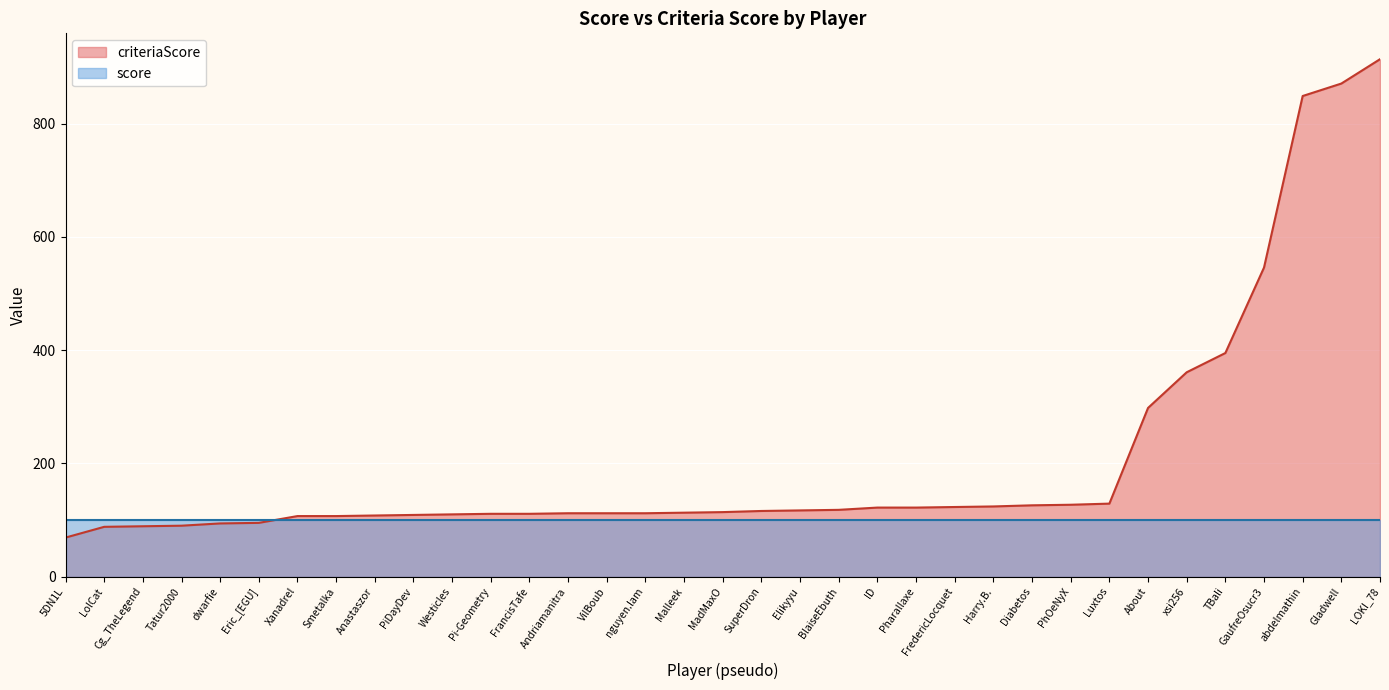

Reading right to left, transcribe all the data shown in this chart.

LOKI_78=914	Gladwell=871	abdelmathin=849	GaufreOsucr3=546	TBali=395	xsi256=361	About=298	Luxtos=129	PhOeNyX=127	Diabetos=126	Harry.B.=124	FredericLocquet=123	Pharallaxe=122	lD=122	BlaiseEbuth=118	Elikyyu=117	SuperDron=116	MadMaxO=114	Malleek=113	nguyen.lam=112	VilBoub=112	Andriamanitra=112	FrancisTafe=111	Pi-Geometry=111	Westicles=110	PiDayDev=109	Anastaszor=108	Smetalka=107	Xanadrel=107	Eric_[EGU]=95	dwarfie=94	Tatur2000=90	Cg_TheLegend=89	LolCat=88	5DN1L=69